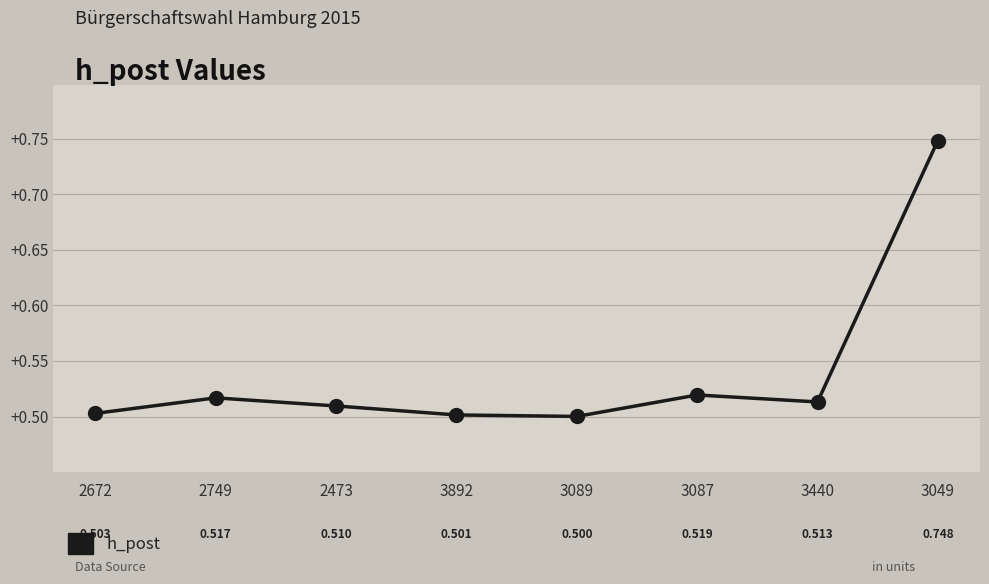

True or false: there are more than 0 points higher than both neighbors.

True